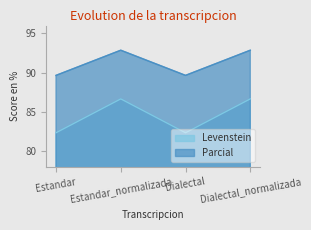

Is it true that Levenstein equals 82.4 at Estandar?

True